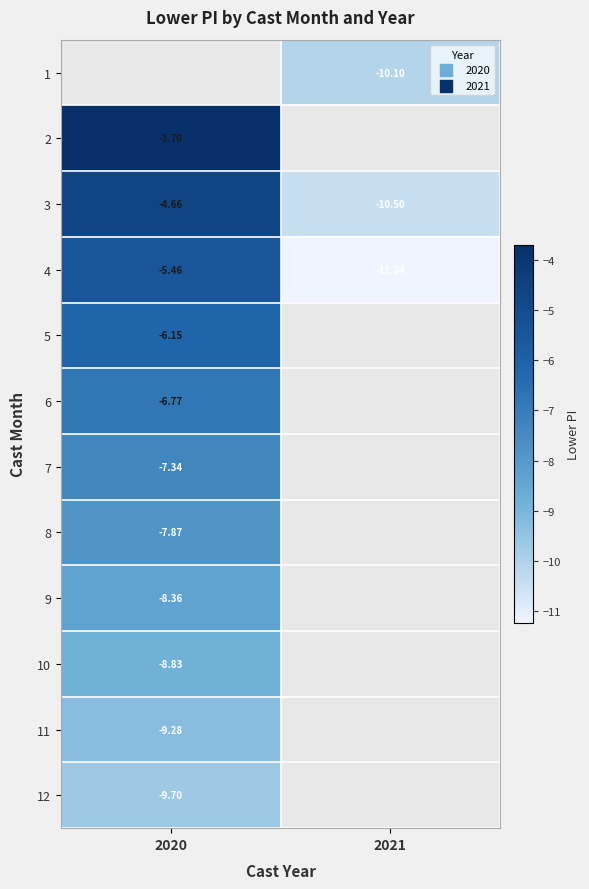

The value of 1 at 2021 is -16.9. True or false?

False